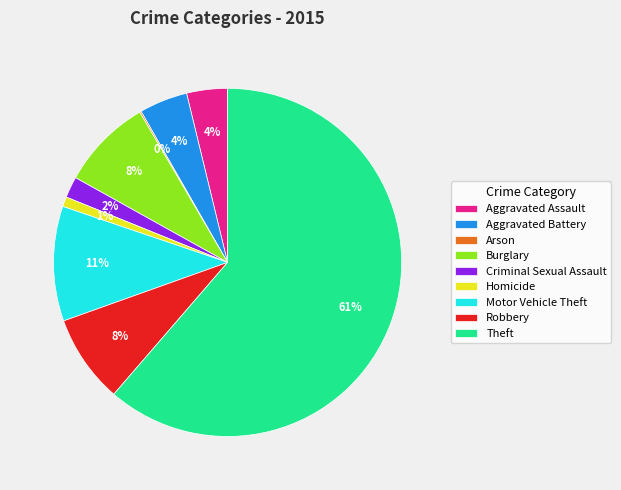

Which has a higher value, Robbery or Theft?

Theft